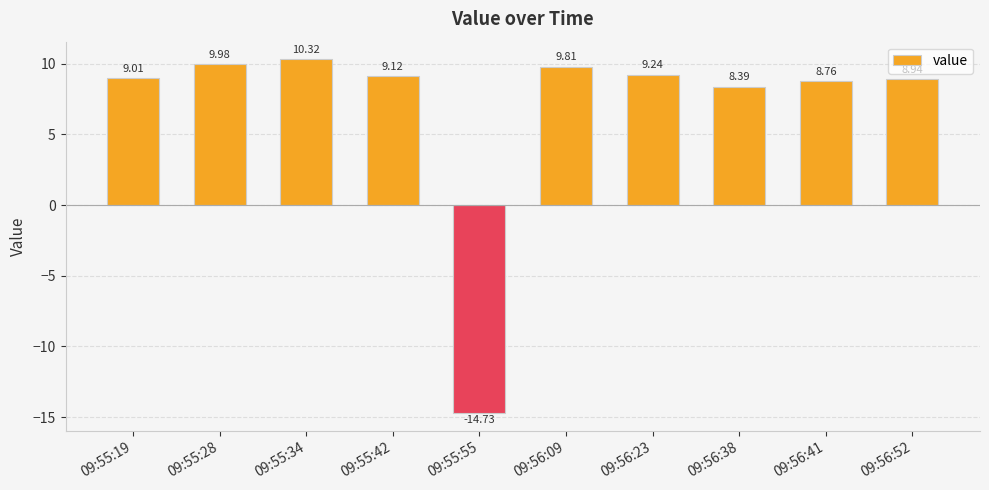

Reading right to left, what are all the values shown in this chart?

8.9	8.8	8.4	9.2	9.8	-14.7	9.1	10.3	10.0	9.0